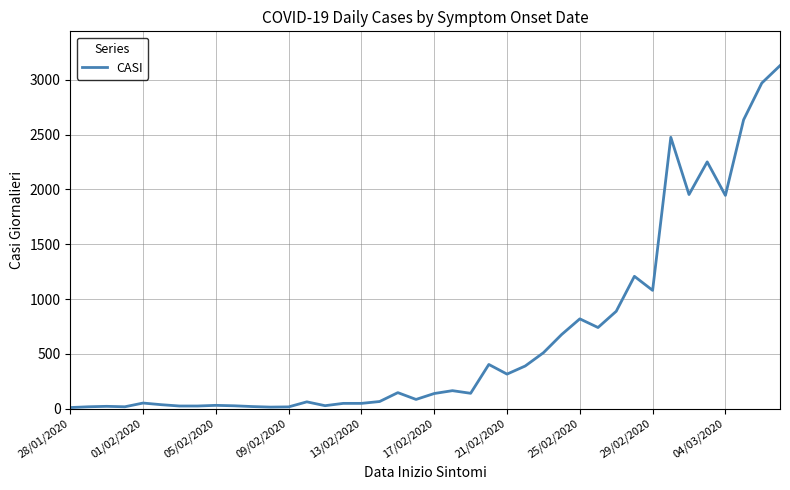

What is the maximum value shown in the chart?

3129